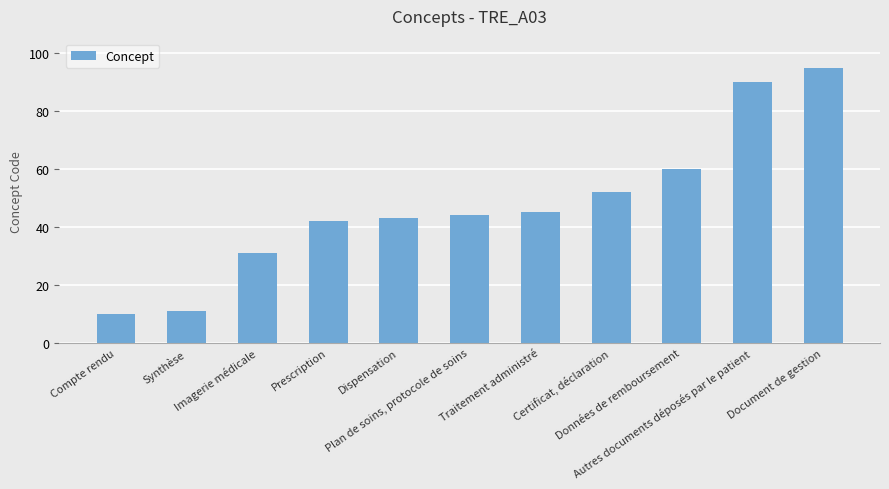

What is the difference between the maximum and minimum values?

85